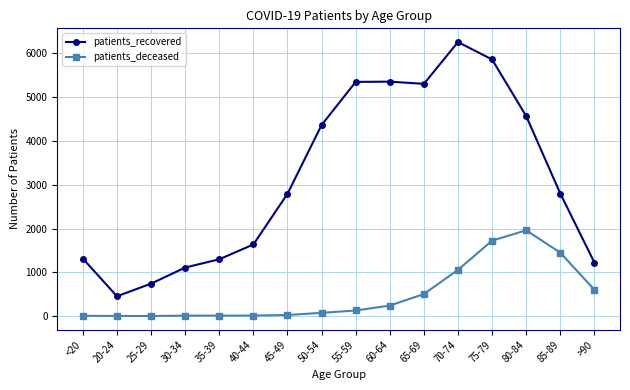

At which category does patients_recovered reach its first local valley?

20-24